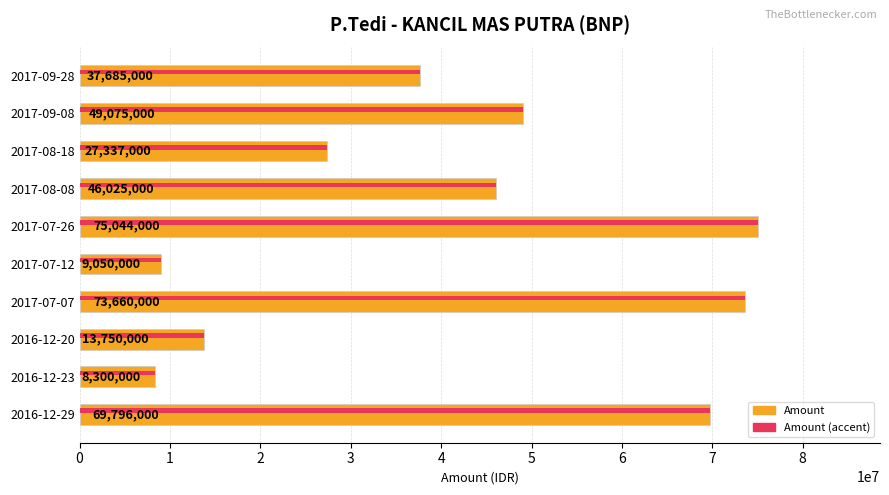

What is the average value?

40972200